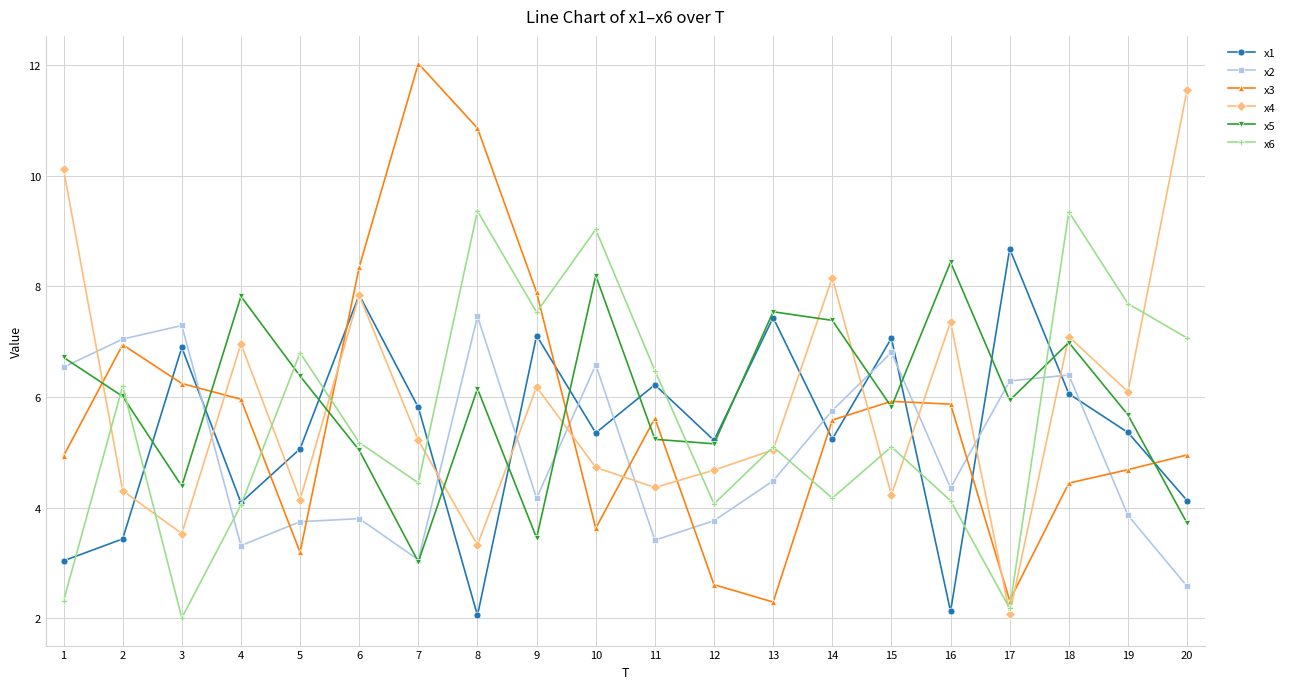

Is the value of x6 at 6 greater than the value of x5 at 17?

No